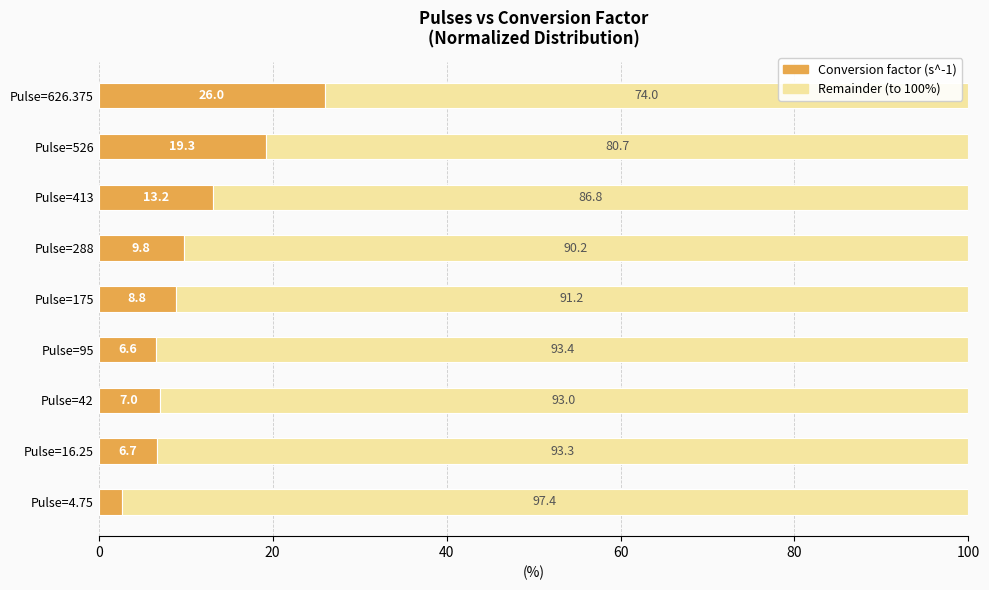

List the labels in order of Conversion factor (s^-1) value, largest first.

Pulse=626.375, Pulse=526, Pulse=413, Pulse=288, Pulse=175, Pulse=42, Pulse=16.25, Pulse=95, Pulse=4.75